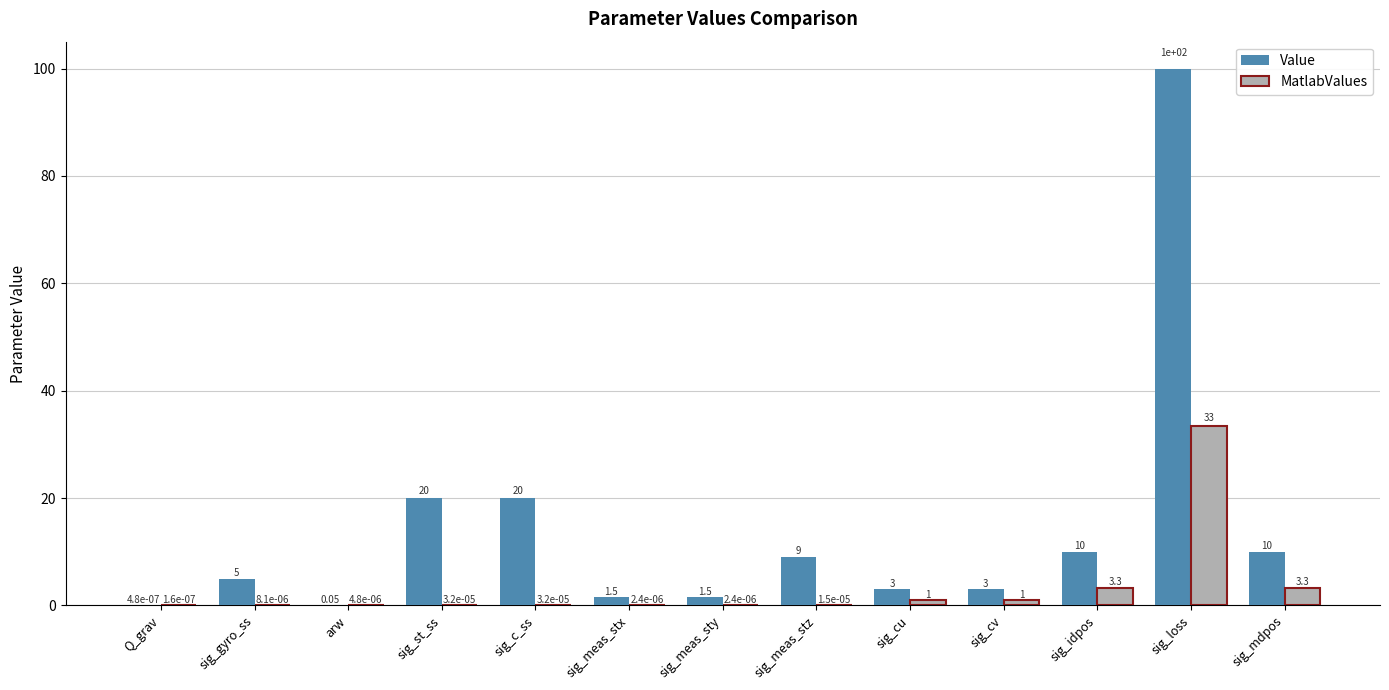

What is the sum of the Value values at Q_grav and sig_loss?

100.0